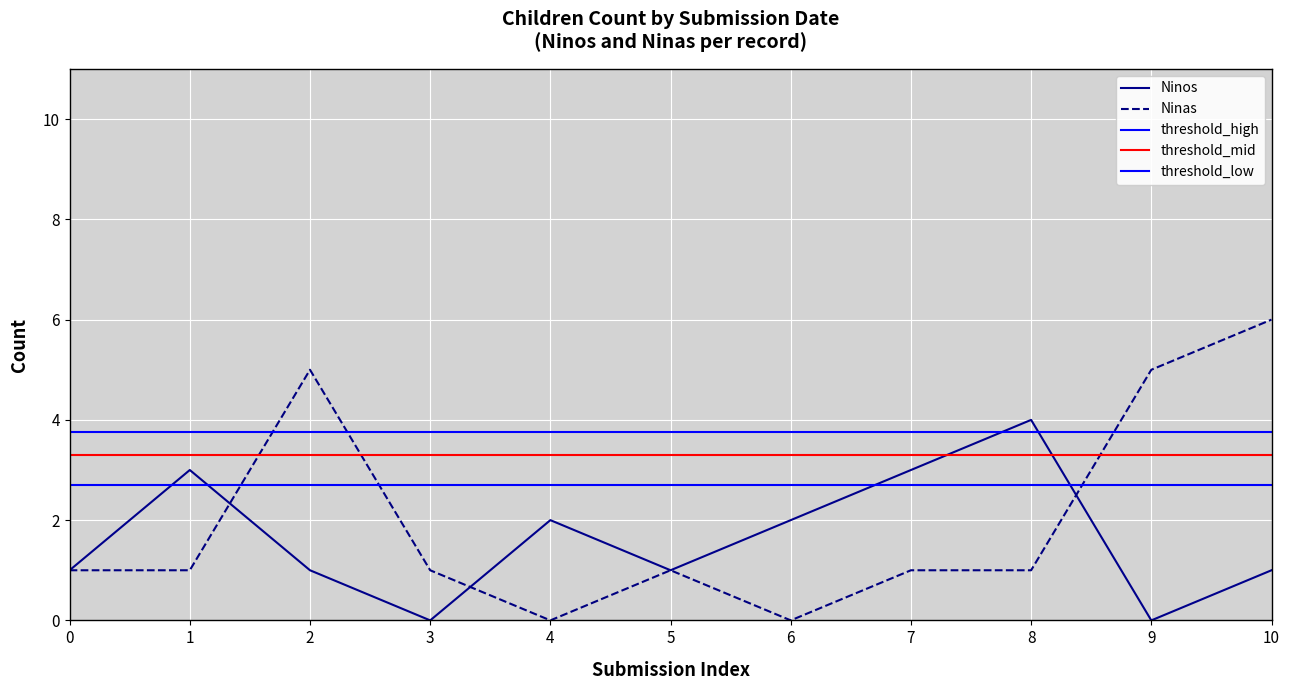

The value of Ninos at 3 is -2. True or false?

False